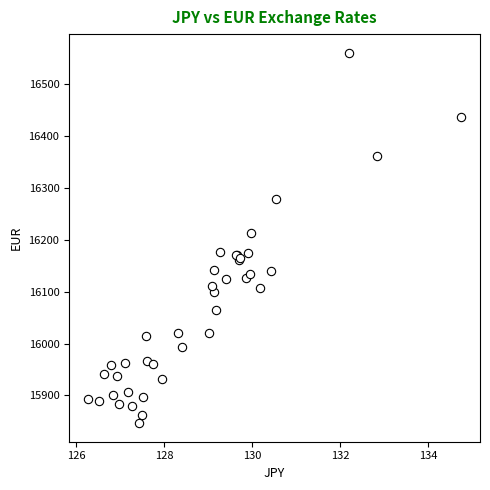

What Y value in the scatter plot is closest to 16203?

16213.4